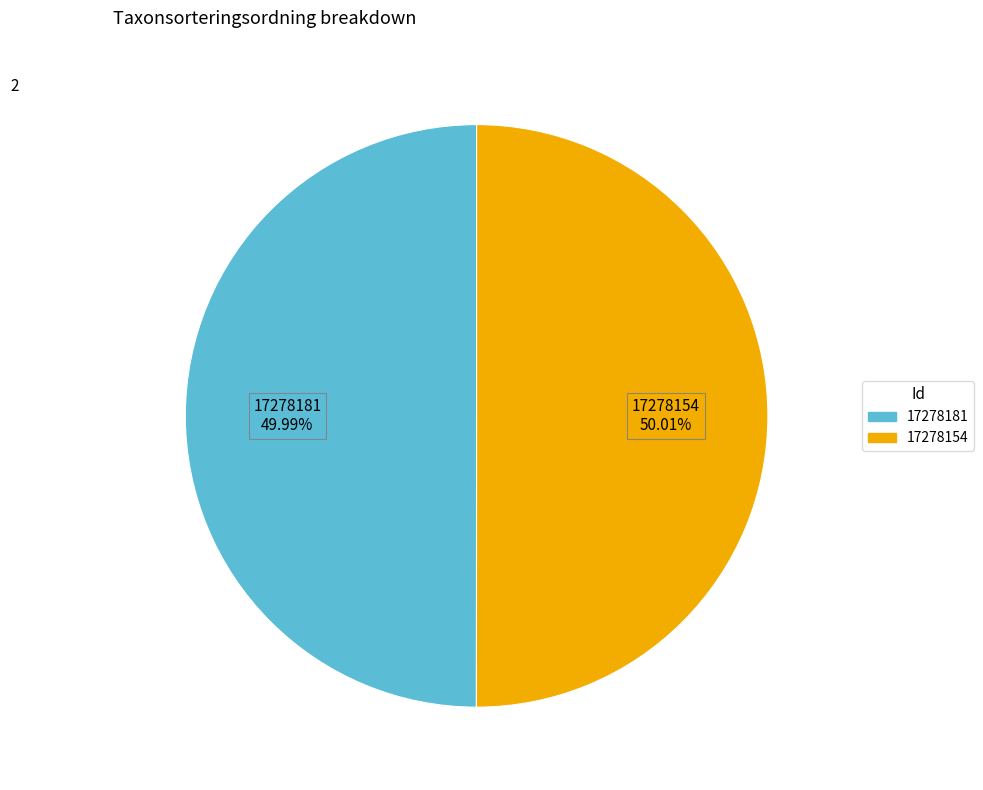

Approximately how many times larger is the value at 17278154 compared to 17278181?

1.0